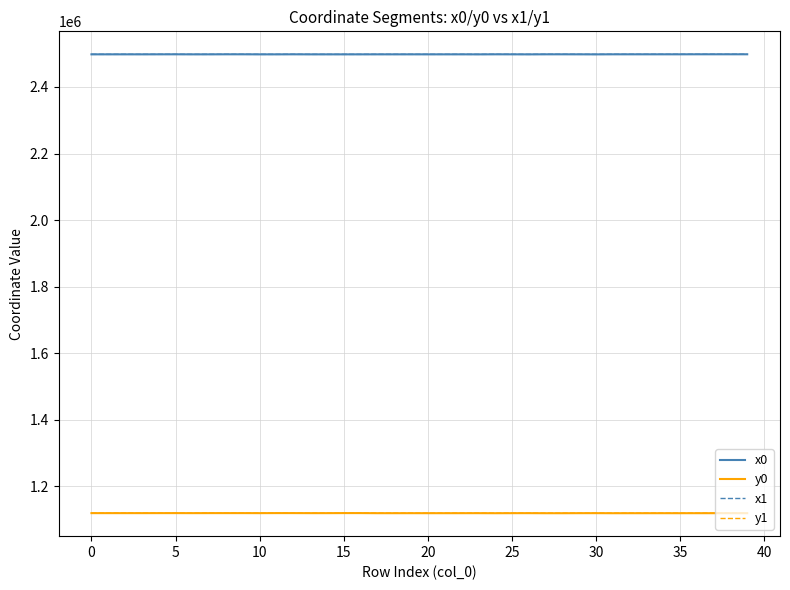

True or false: y1 and x1 intersect in this chart.

False